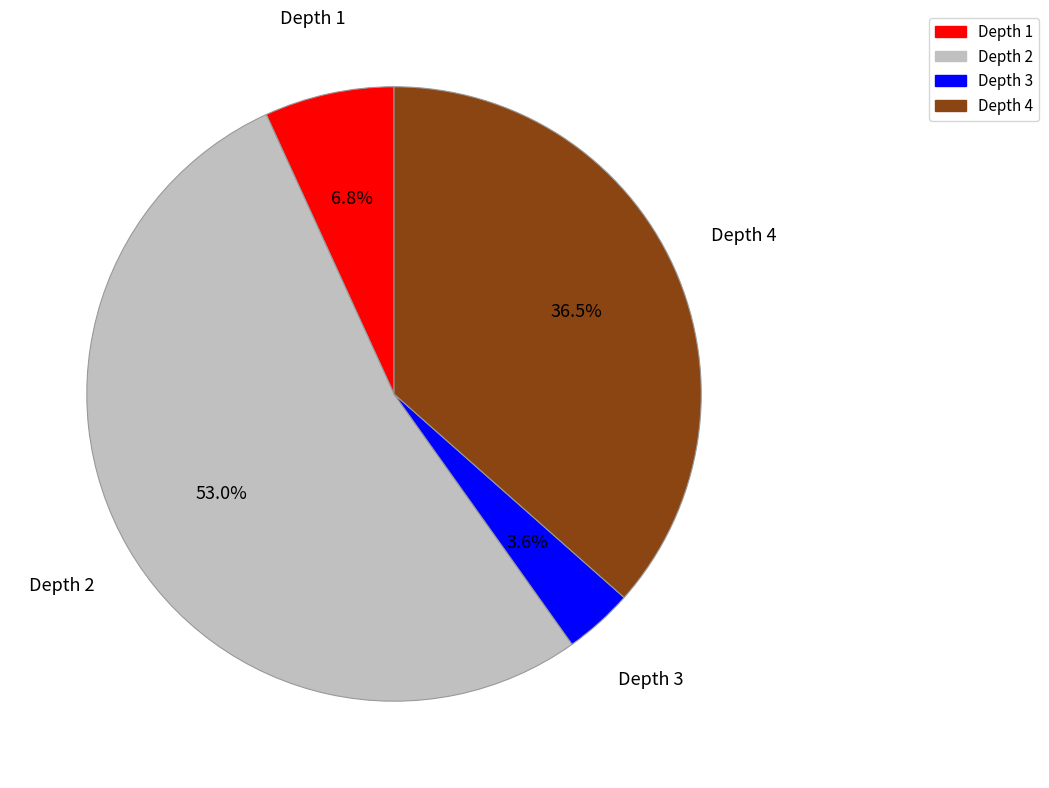

Is there a majority slice in this chart?

Yes